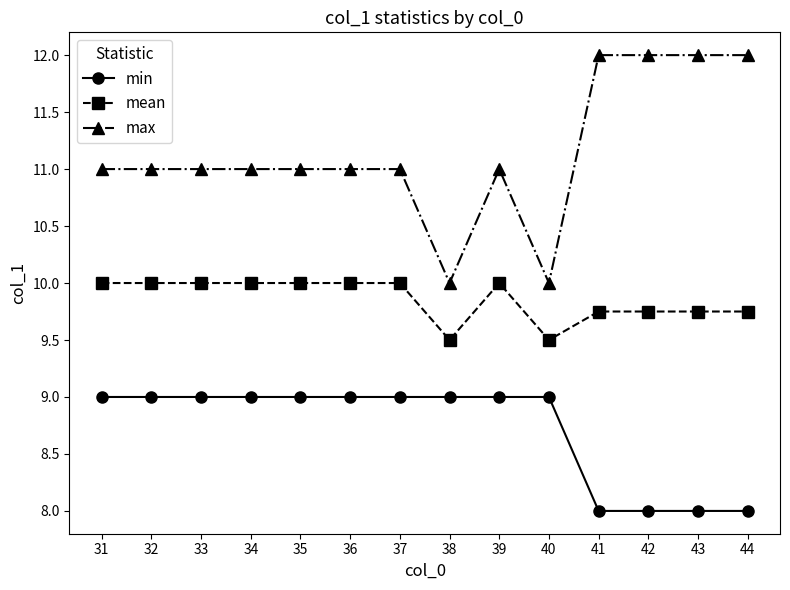

What is the greatest value displayed?

12.0